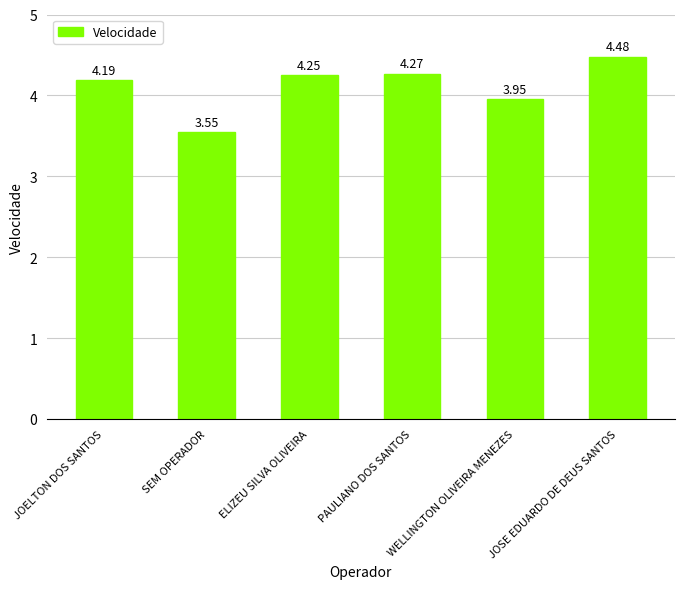

At which label does the data first exceed 4?

JOELTON DOS SANTOS